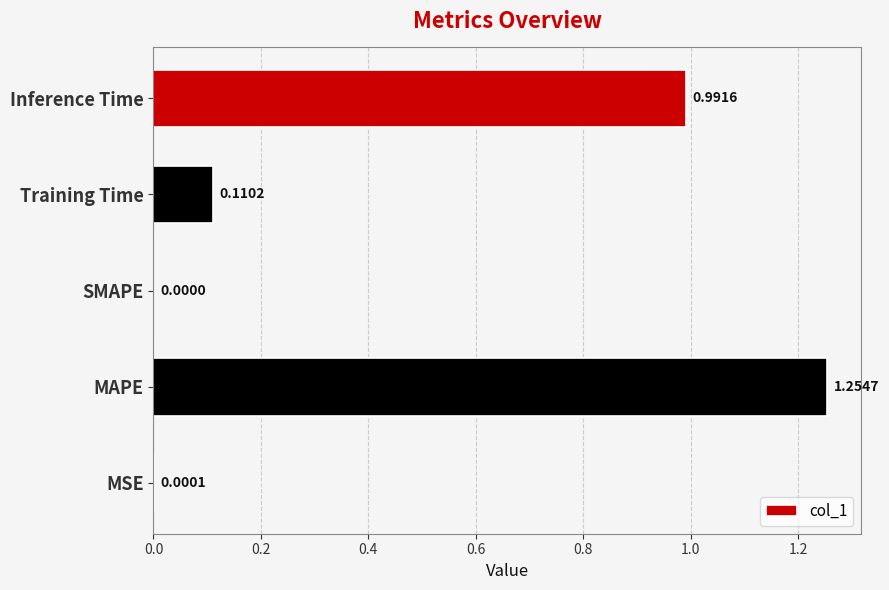

Which has a higher value, SMAPE or MSE?

MSE